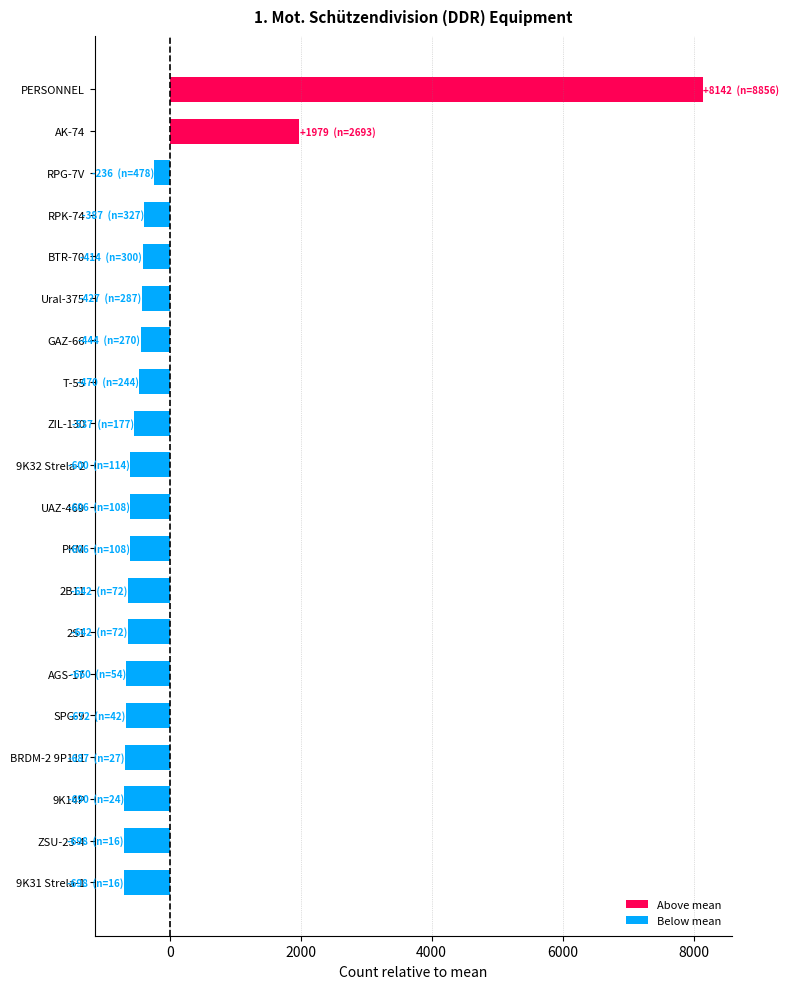

Is it true that the value at ZSU-23-4 is -255.3?

False